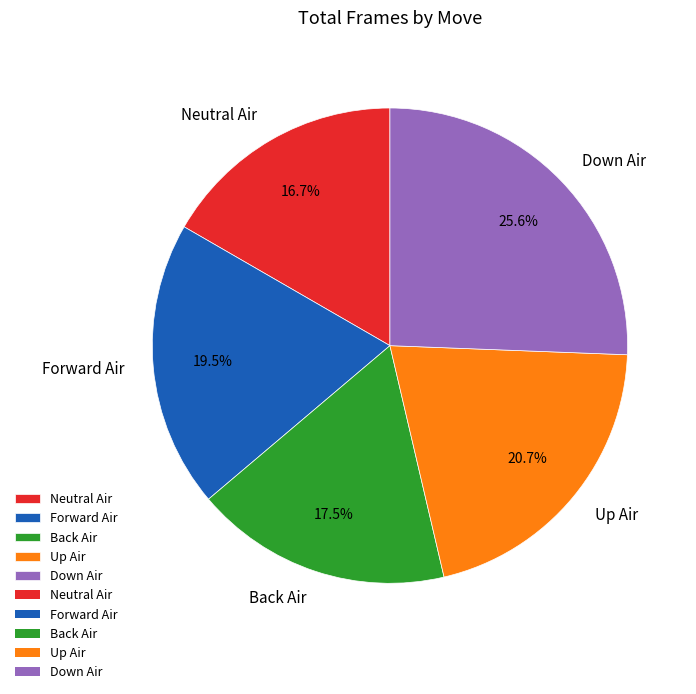

How many slices are in this pie chart?

5